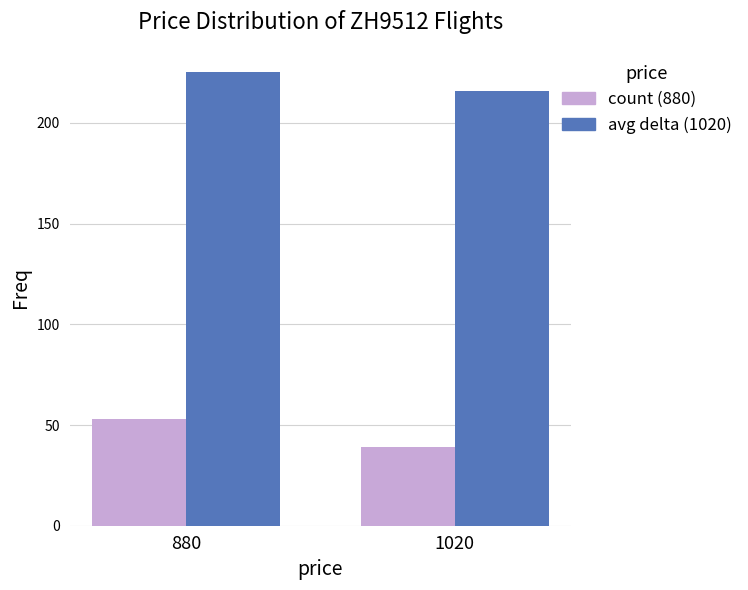

What is the greatest value displayed?

225